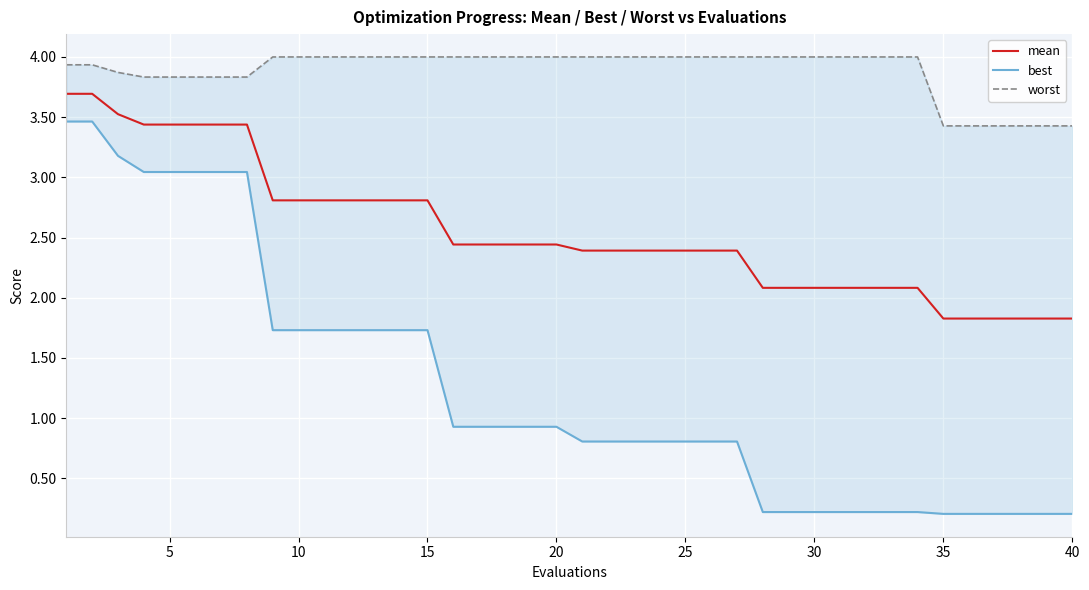

Reading left to right, extract all data points from this chart.

mean: 3.7	3.7	3.5	3.4	3.4	3.4	3.4	3.4	2.8	2.8	2.8	2.8	2.8	2.8	2.8	2.4	2.4	2.4	2.4	2.4	2.4	2.4	2.4	2.4	2.4	2.4	2.4	2.1	2.1	2.1	2.1	2.1	2.1	2.1	1.8	1.8	1.8	1.8	1.8	1.8
best: 3.5	3.5	3.2	3.0	3.0	3.0	3.0	3.0	1.7	1.7	1.7	1.7	1.7	1.7	1.7	0.9	0.9	0.9	0.9	0.9	0.8	0.8	0.8	0.8	0.8	0.8	0.8	0.2	0.2	0.2	0.2	0.2	0.2	0.2	0.2	0.2	0.2	0.2	0.2	0.2
worst: 3.9	3.9	3.9	3.8	3.8	3.8	3.8	3.8	4.0	4.0	4.0	4.0	4.0	4.0	4.0	4.0	4.0	4.0	4.0	4.0	4.0	4.0	4.0	4.0	4.0	4.0	4.0	4.0	4.0	4.0	4.0	4.0	4.0	4.0	3.4	3.4	3.4	3.4	3.4	3.4